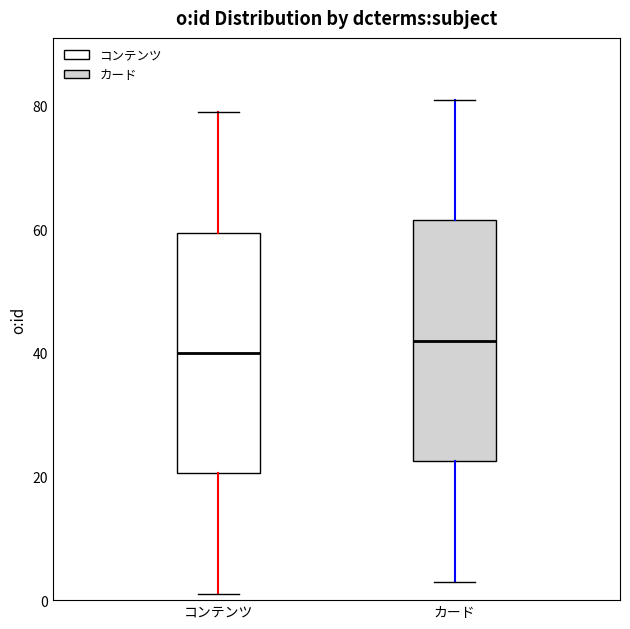

Which box's median line is the highest?

カード